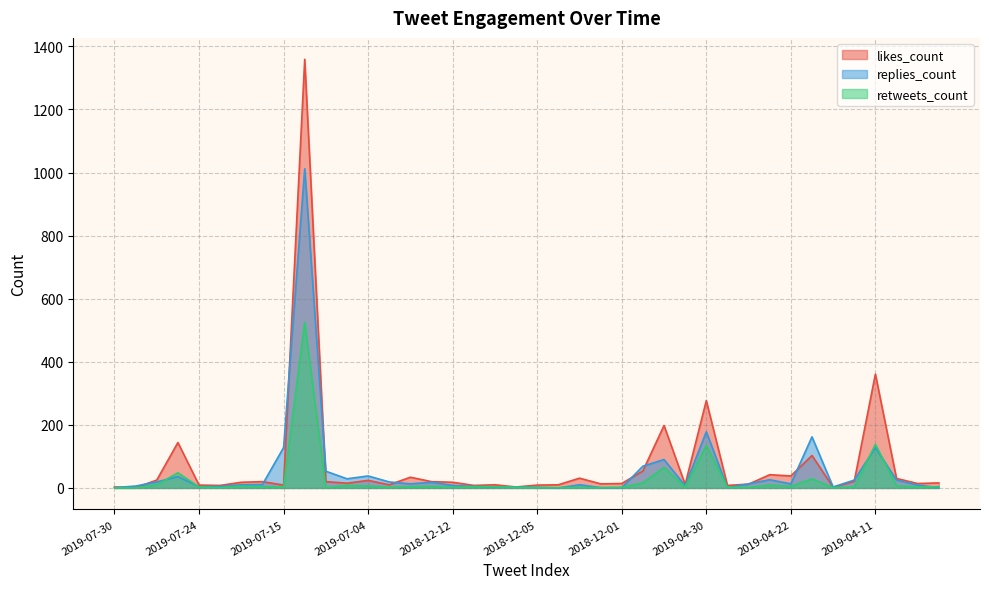

Reading left to right, transcribe all the data shown in this chart.

likes_count: 3	1	25	144	9	8	18	20	9	1359	20	15	24	10	34	20	18	8	10	3	9	10	31	13	14	54	198	11	277	8	12	42	38	103	2	21	361	30	14	16
replies_count: 1	6	19	36	4	5	10	11	128	1012	53	29	38	19	13	18	8	5	3	3	2	0	10	1	1	69	90	7	178	1	13	26	13	162	3	25	128	25	9	1
retweets_count: 0	0	10	48	3	1	6	4	3	525	1	8	6	2	4	5	2	4	4	2	1	1	2	1	2	16	65	3	135	2	2	9	5	29	1	3	138	7	3	4